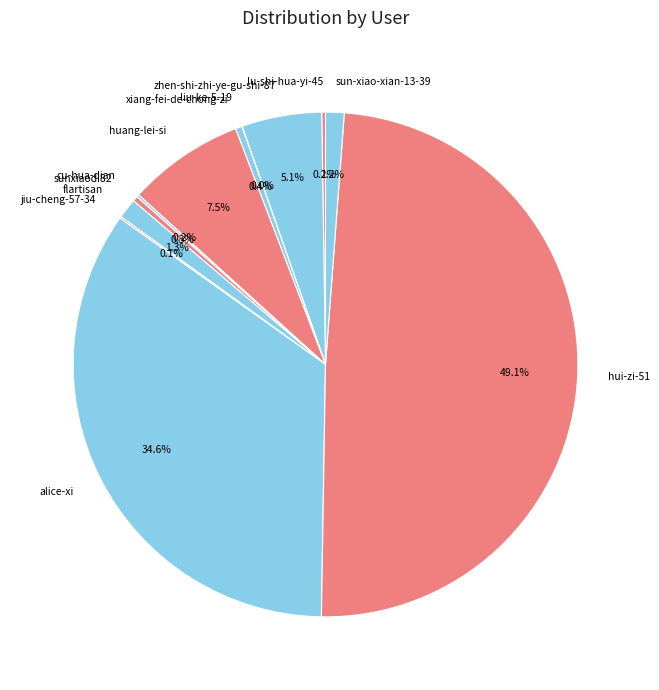

To the nearest percent, what is the combined percentage of xiang-fei-de-chong-zi and zhen-shi-zhi-ye-gu-shi-87?

6%